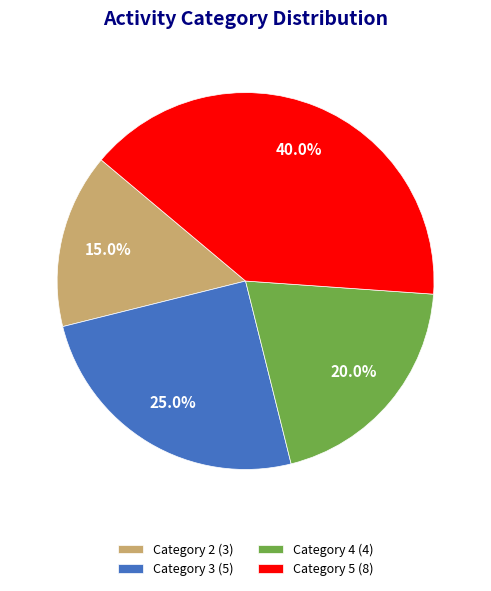

Is there a majority slice in this chart?

No